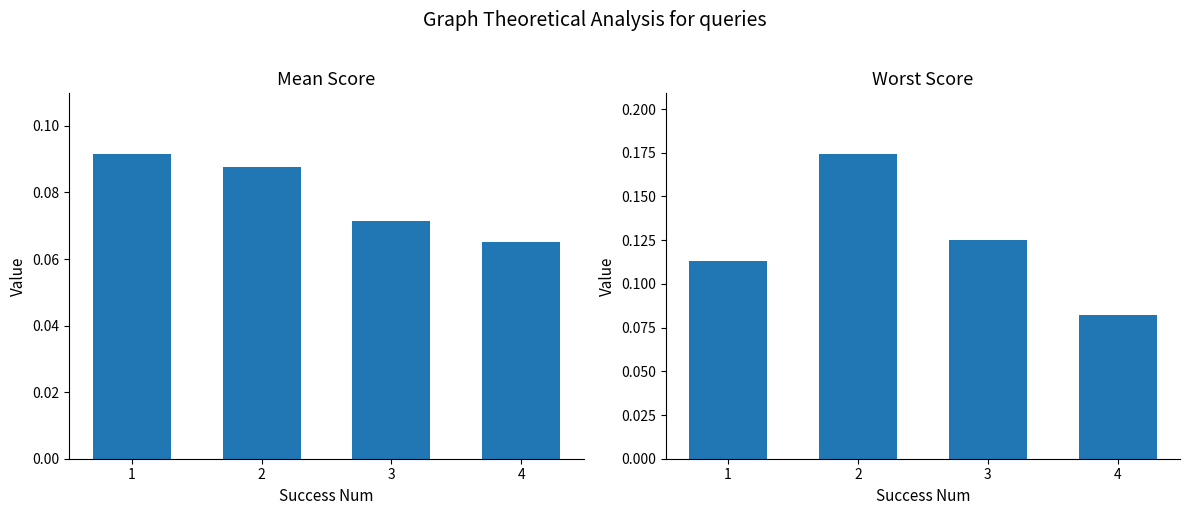

What are all the series names shown in the legend?

mean, worst